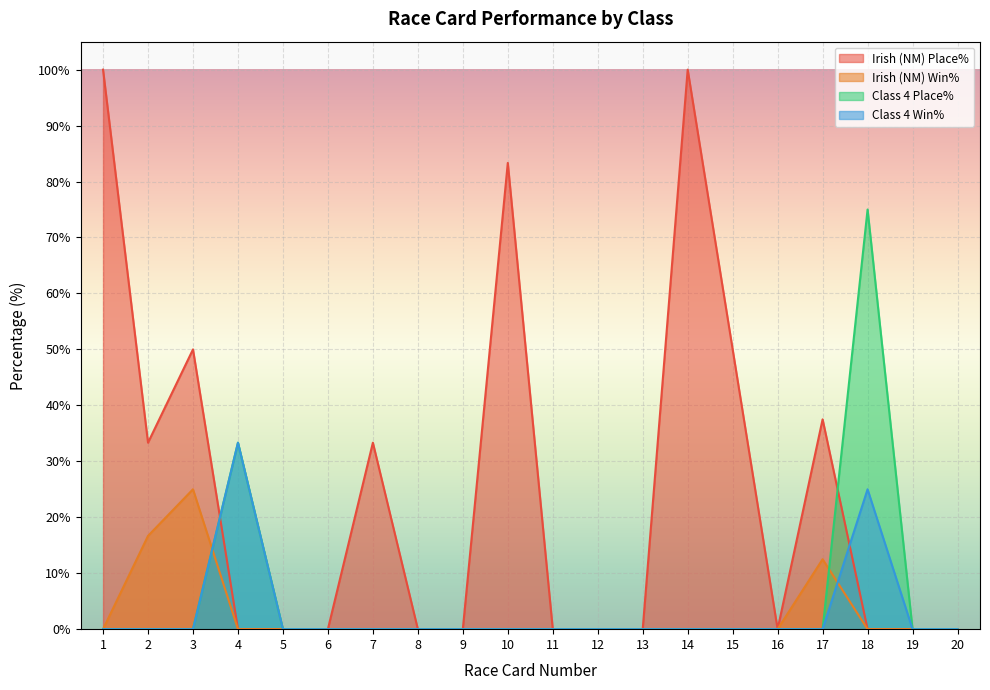

What is the difference between the second highest and minimum values in the Irish (NM) Win% series?

16.7